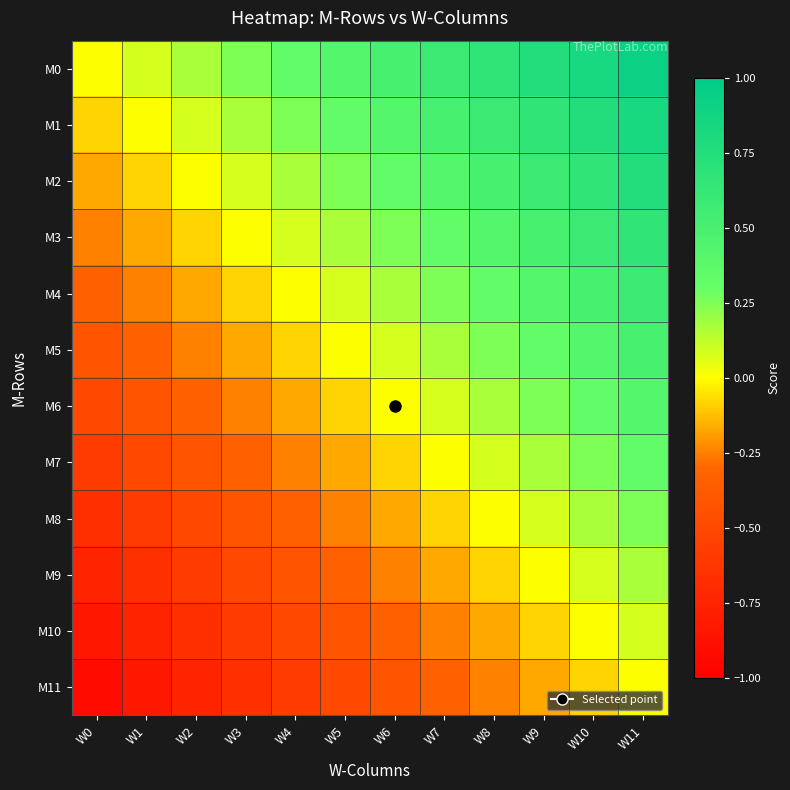

How many series are shown in this chart?

12